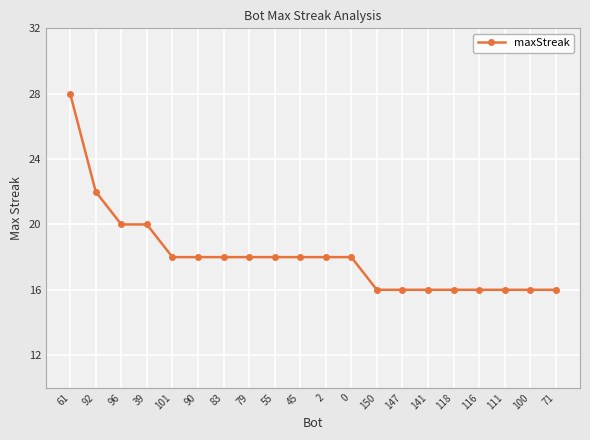

What is the value of the 16th point from the left?

16